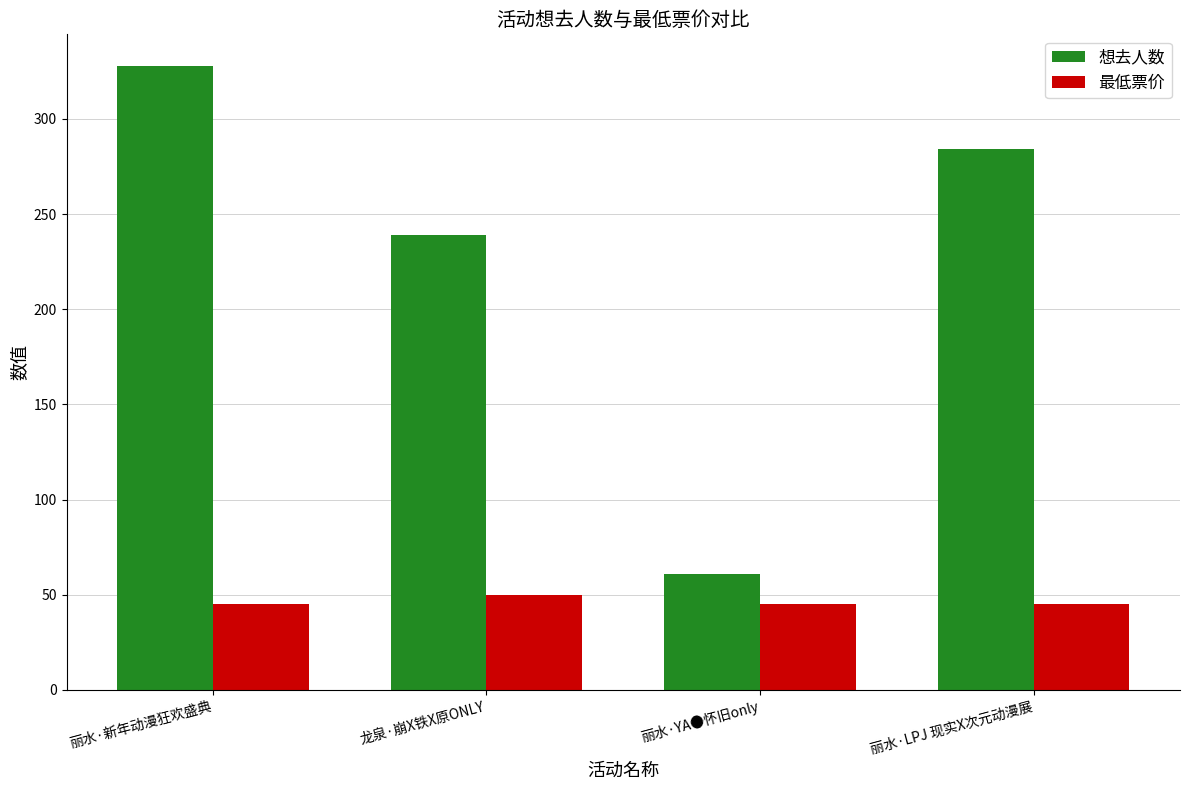

What is the value of the 想去人数 bar at the 1st from the left?

328